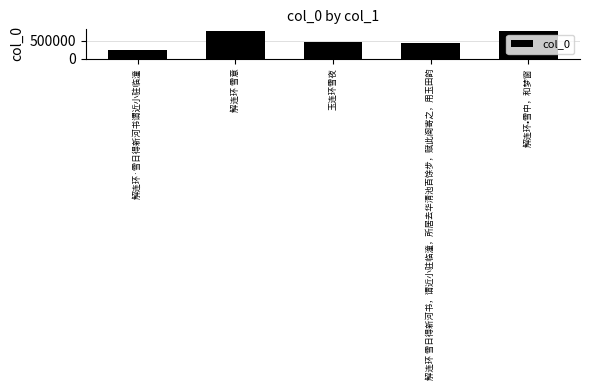

Between 解连环·雪日得新河书谓近小驻临潼 and 解连环 雪日得新河书，谓近小驻临潼，所居去华清池百馀步，赋此阕寄之，用玉田韵, which is larger?

解连环 雪日得新河书，谓近小驻临潼，所居去华清池百馀步，赋此阕寄之，用玉田韵